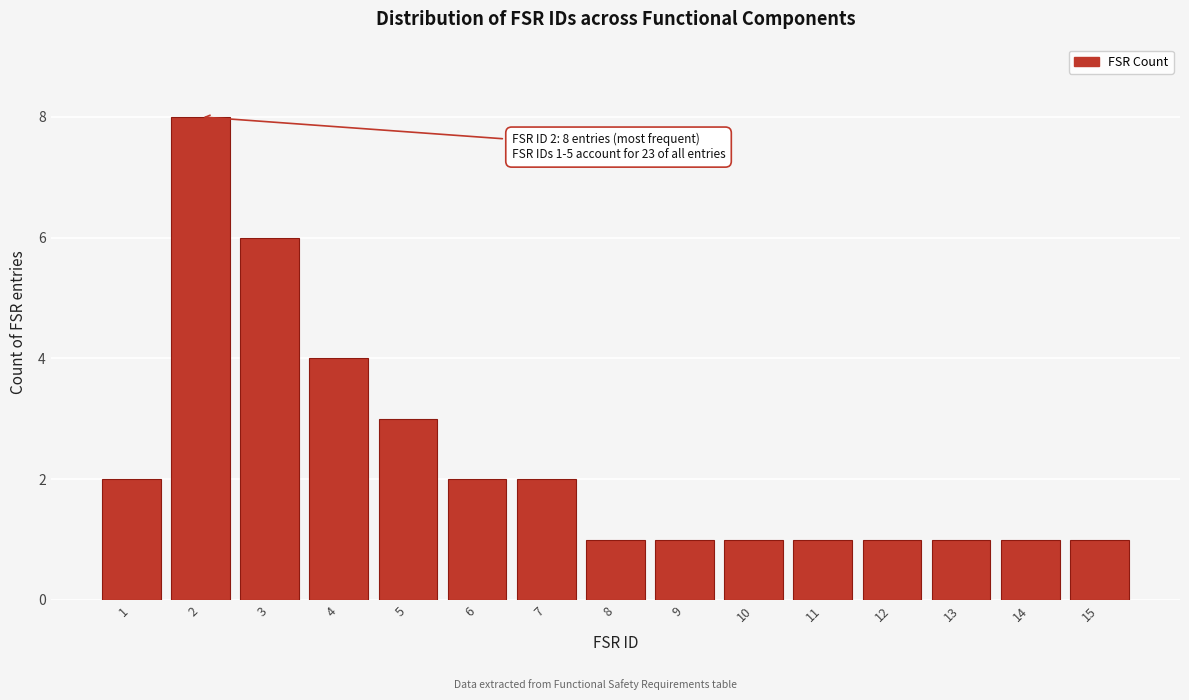

Reading right to left, transcribe all the data shown in this chart.

15=1	14=1	13=1	12=1	11=1	10=1	9=1	8=1	7=2	6=2	5=3	4=4	3=6	2=8	1=2